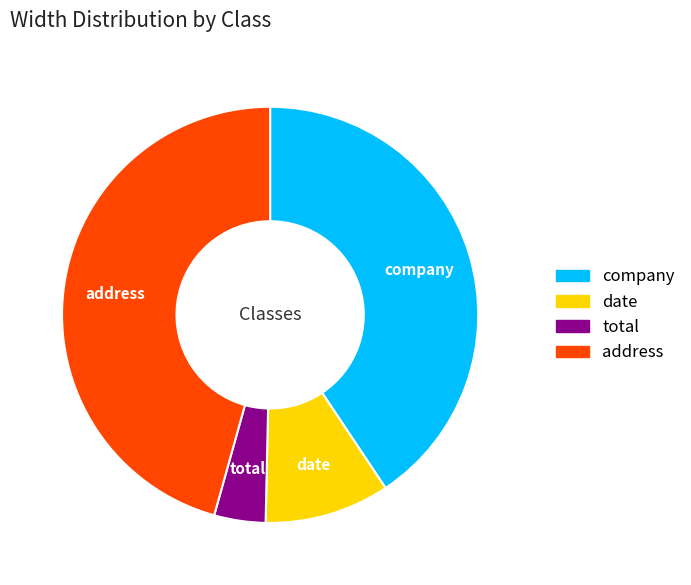

Do date and total together represent more than half of the pie?

No